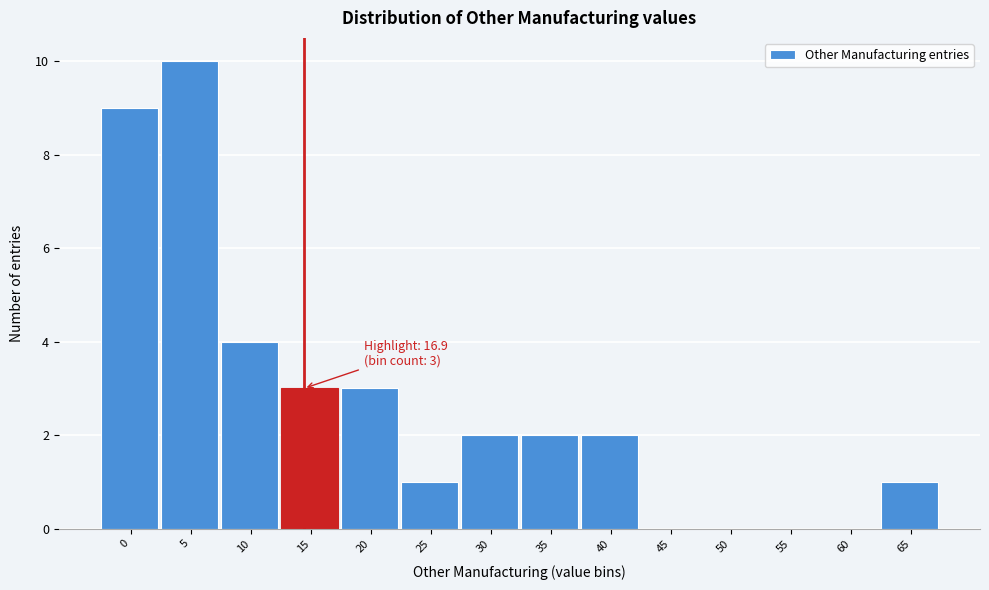

Reading right to left, transcribe all the data shown in this chart.

65=1	60=0	55=0	50=0	45=0	40=2	35=2	30=2	25=1	20=3	15=3	10=4	5=10	0=9